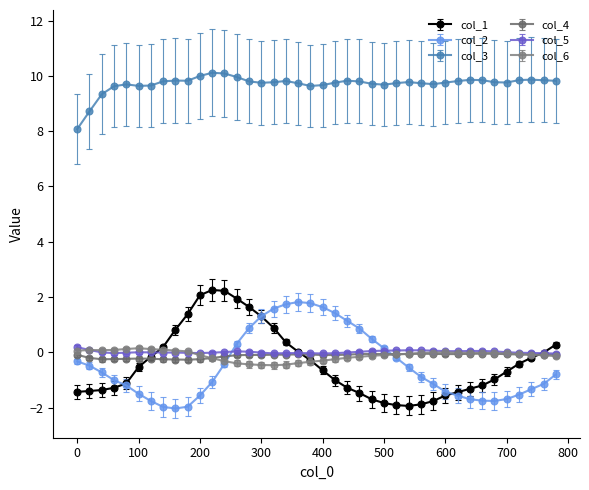

What is the smallest value displayed?

-2.0